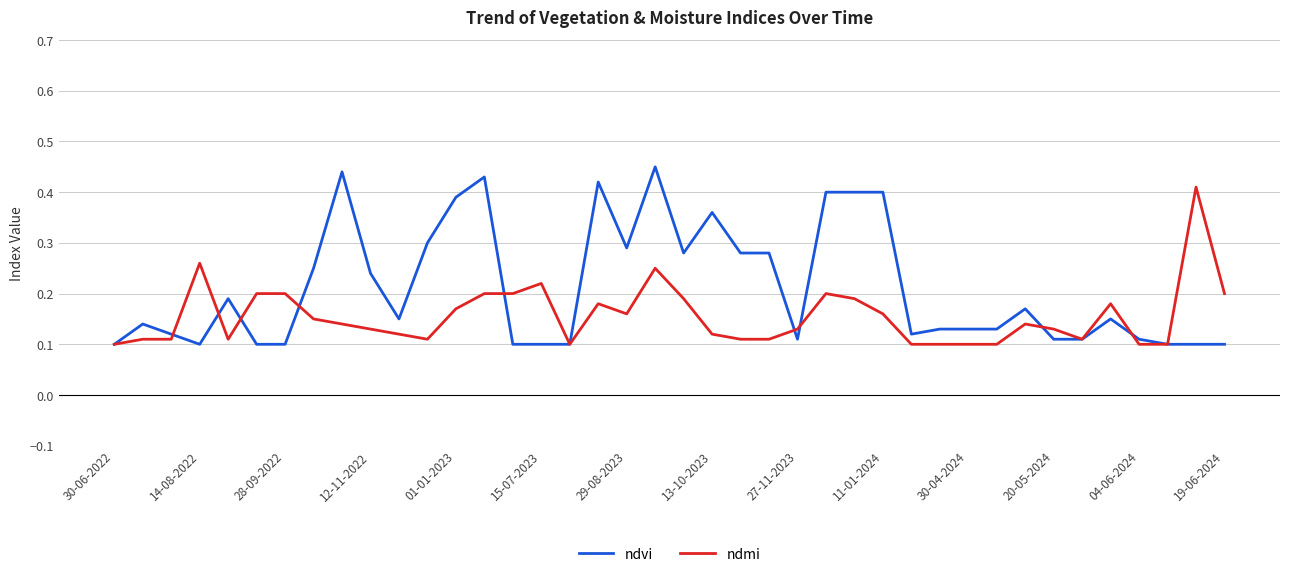

Which series has the largest total across all categories?

ndvi